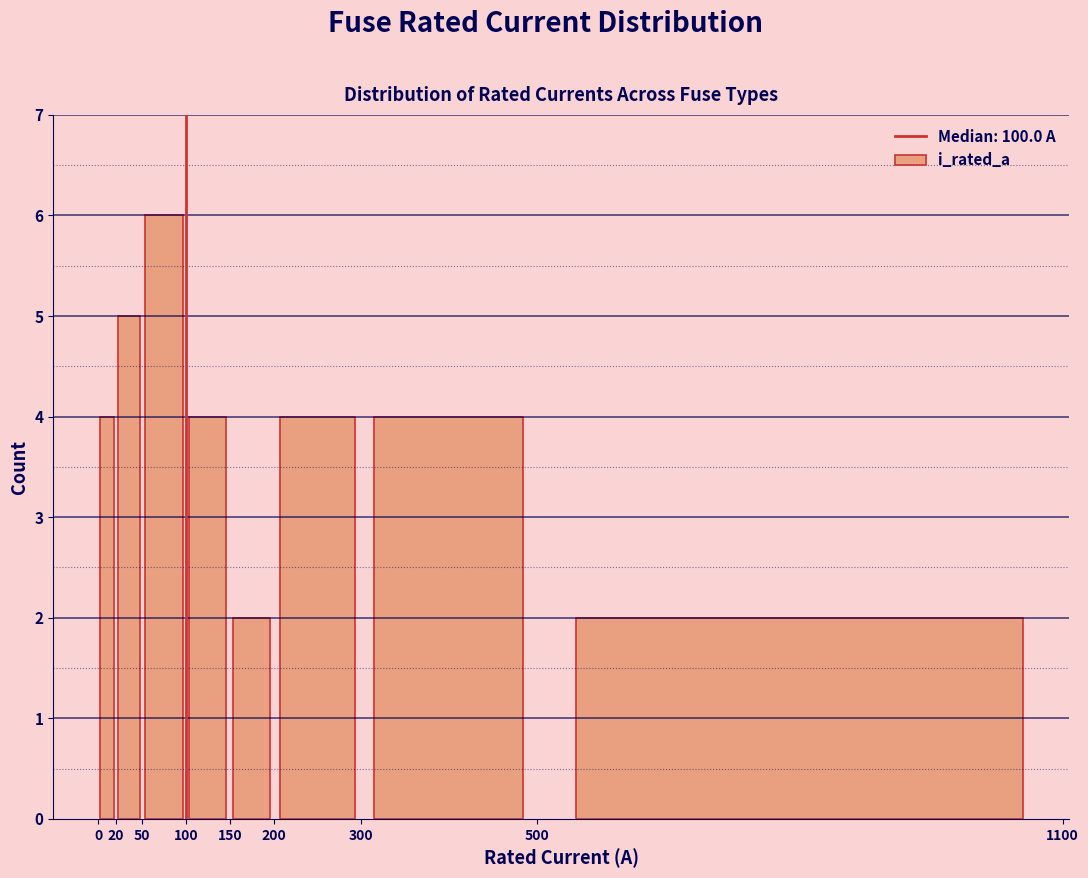

Reading left to right, transcribe this chart: for each bar, give the range it covers on the x-axis and its height. The values are not printed on the chart, so give them approximately, as read against the axis.

0 to 20: 4
20 to 50: 5
50 to 100: 6
100 to 150: 4
150 to 200: 2
200 to 300: 4
300 to 500: 4
500 to 1100: 2